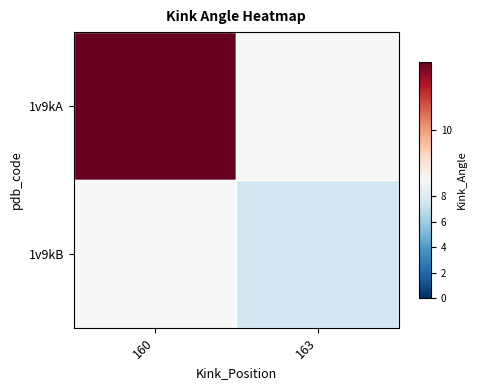

Which series has the largest range (max minus min)?

1v9kA